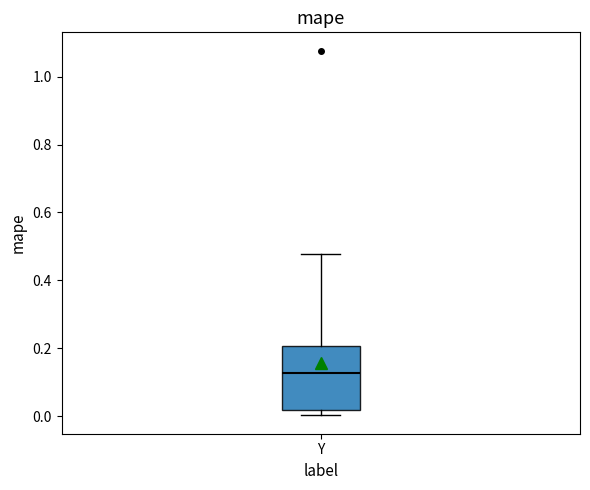

Where is the upper edge of the box for Y on the y-axis? The values are not printed on the chart, so give them approximately, as read against the axis.

0.20